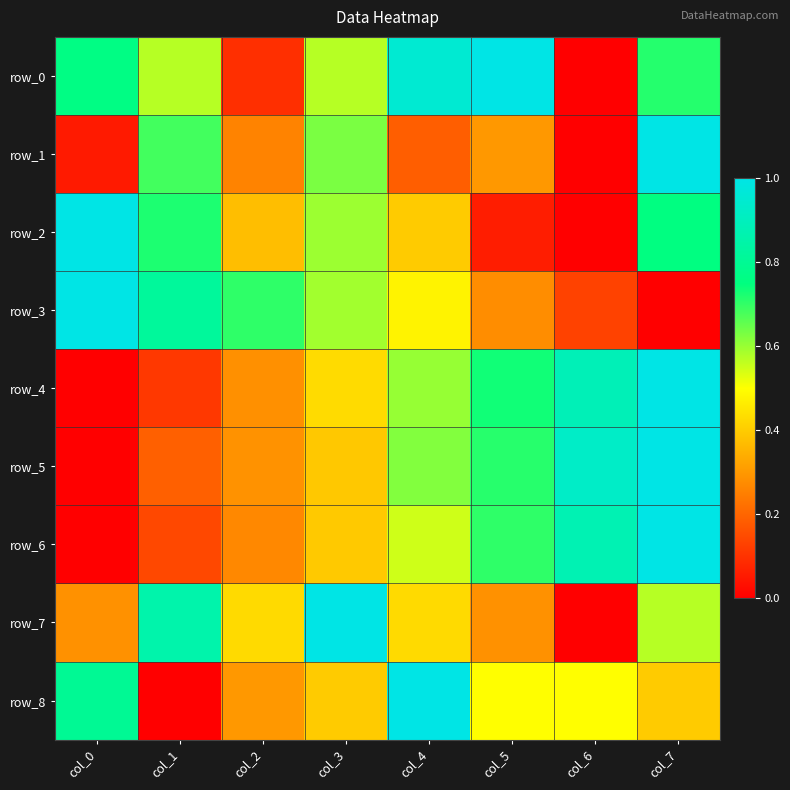

What is the sum of the row_8 values at col_3 and col_6?

0.9